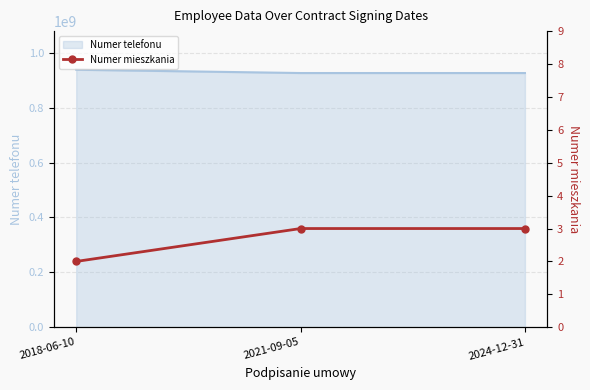

The value of Numer telefonu at 2024-12-31 is 562072955. True or false?

False